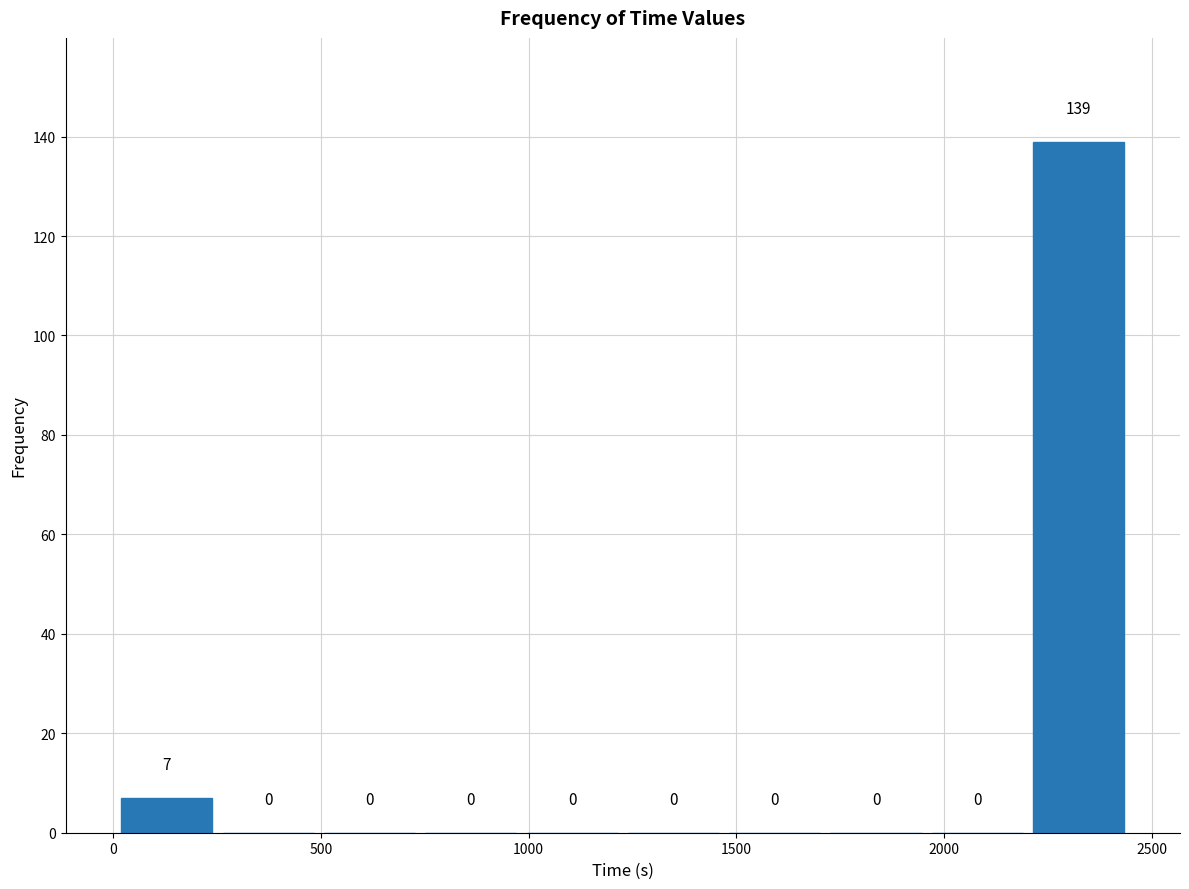

Reading left to right, list every bar in this chart as the range it spans on the x-axis followed by its height. The bar edges are not printed on the chart, so give them approximately, as read against the axis.

0 to 250: 7
250 to 500: 0
500 to 750: 0
750 to 1000: 0
1000 to 1250: 0
1250 to 1450: 0
1450 to 1700: 0
1700 to 1950: 0
1950 to 2200: 0
2200 to 2450: 139